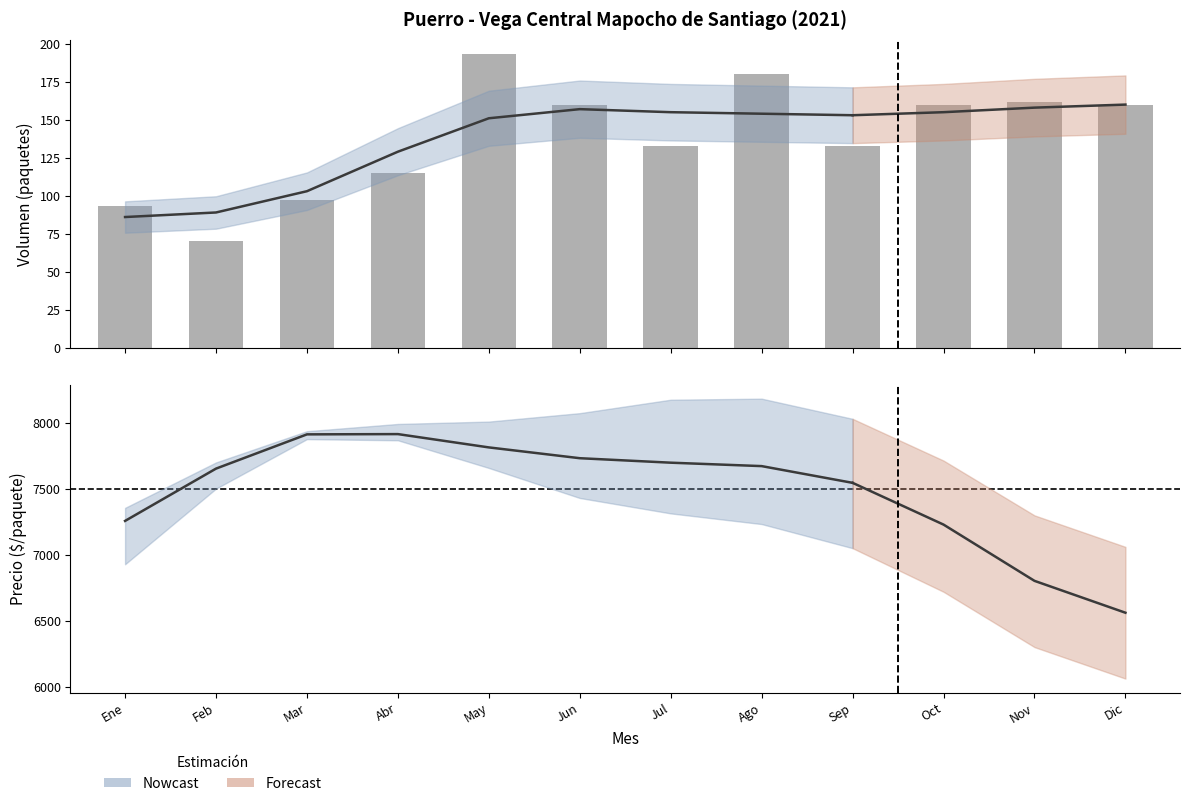

Is it true that the value at Dic is 65?

False